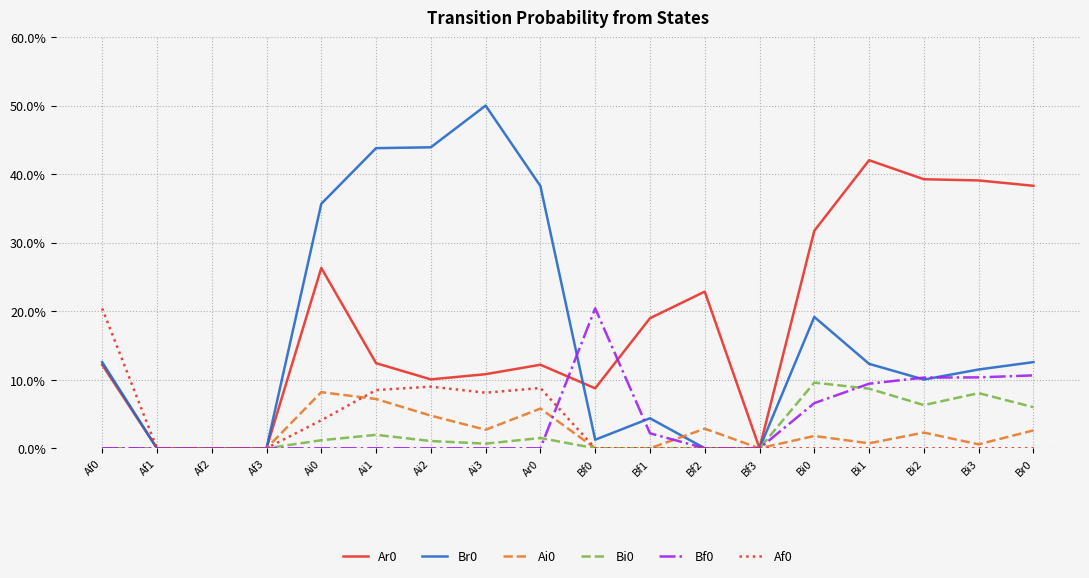

What is the maximum value shown in the chart?

50.0